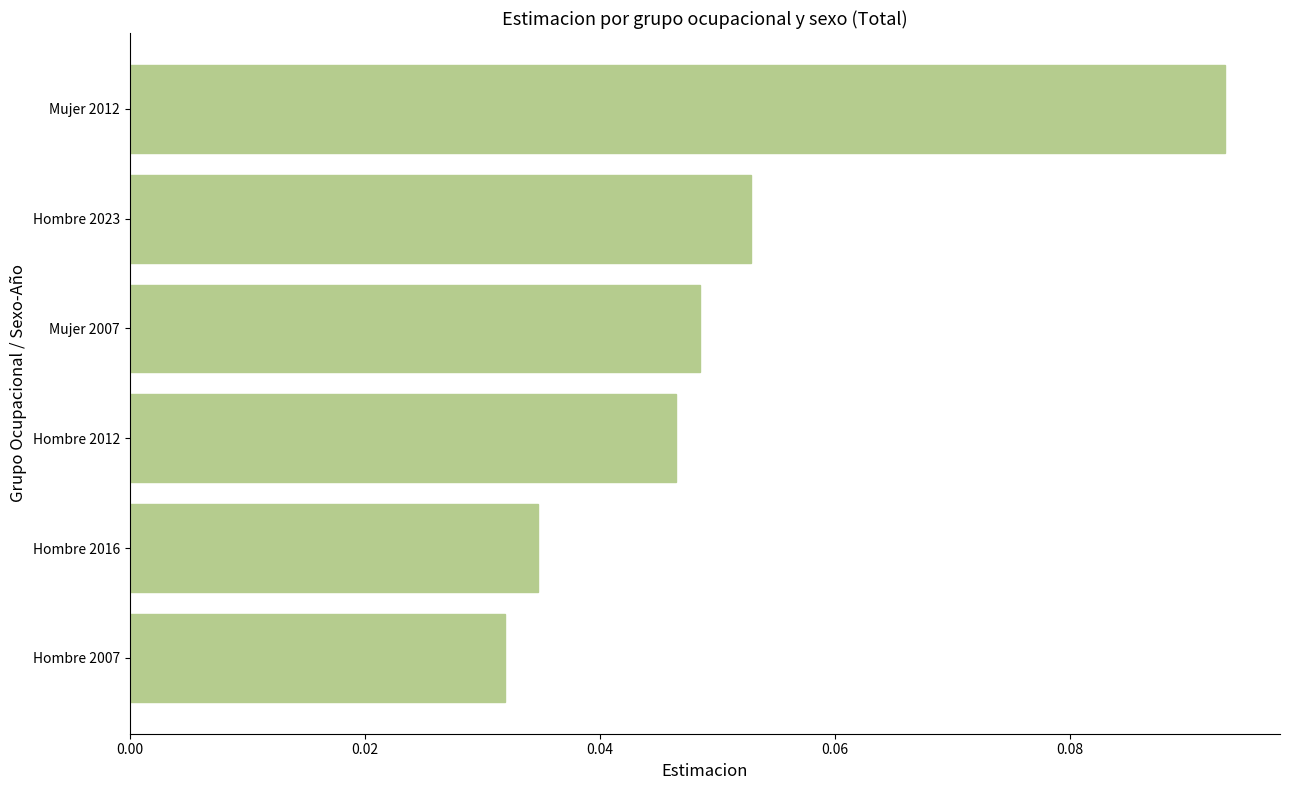

The value at Mujer 2007 is 0.1. True or false?

False